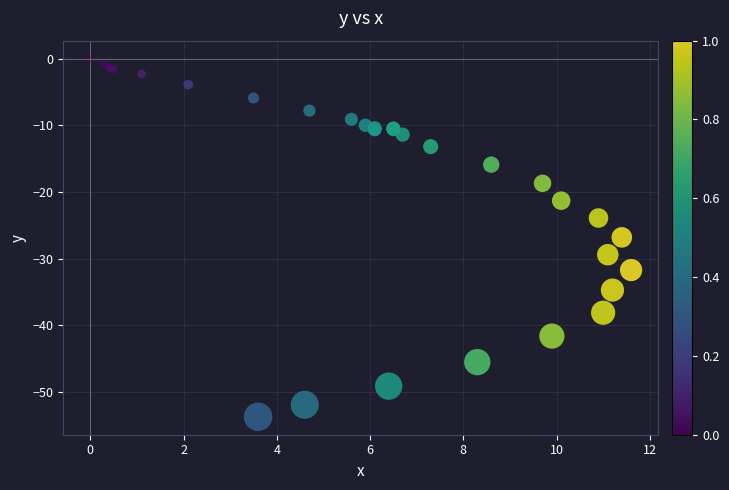

What Y value in the scatter plot is closest to -26?

-26.8